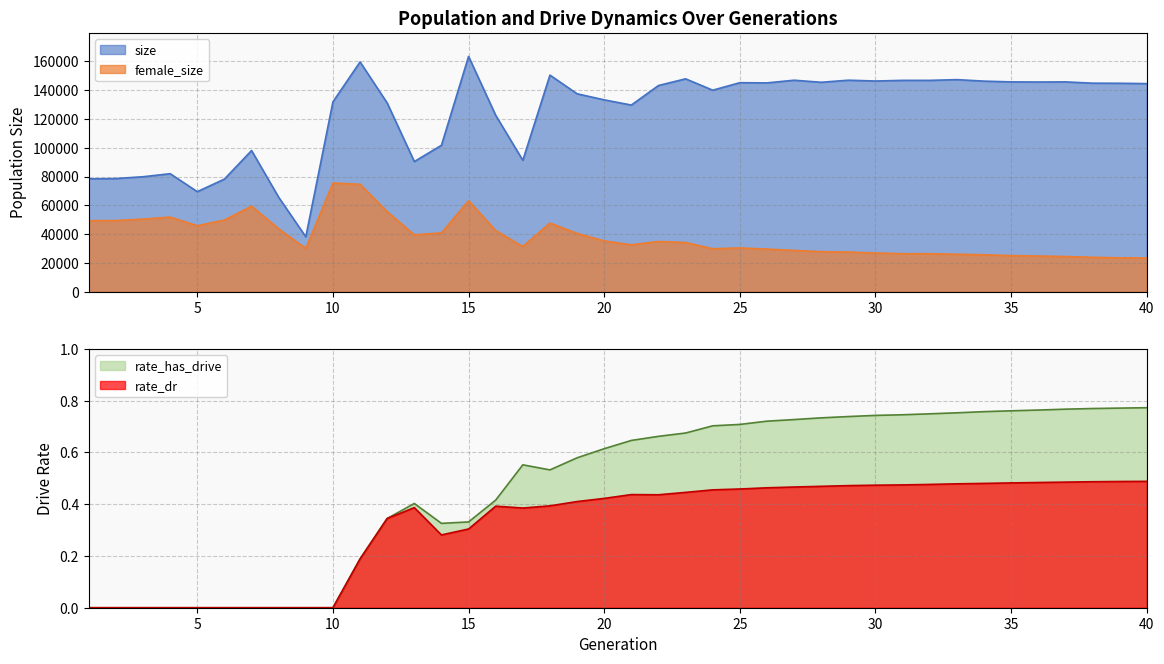

How many lines are shown in the chart?

4